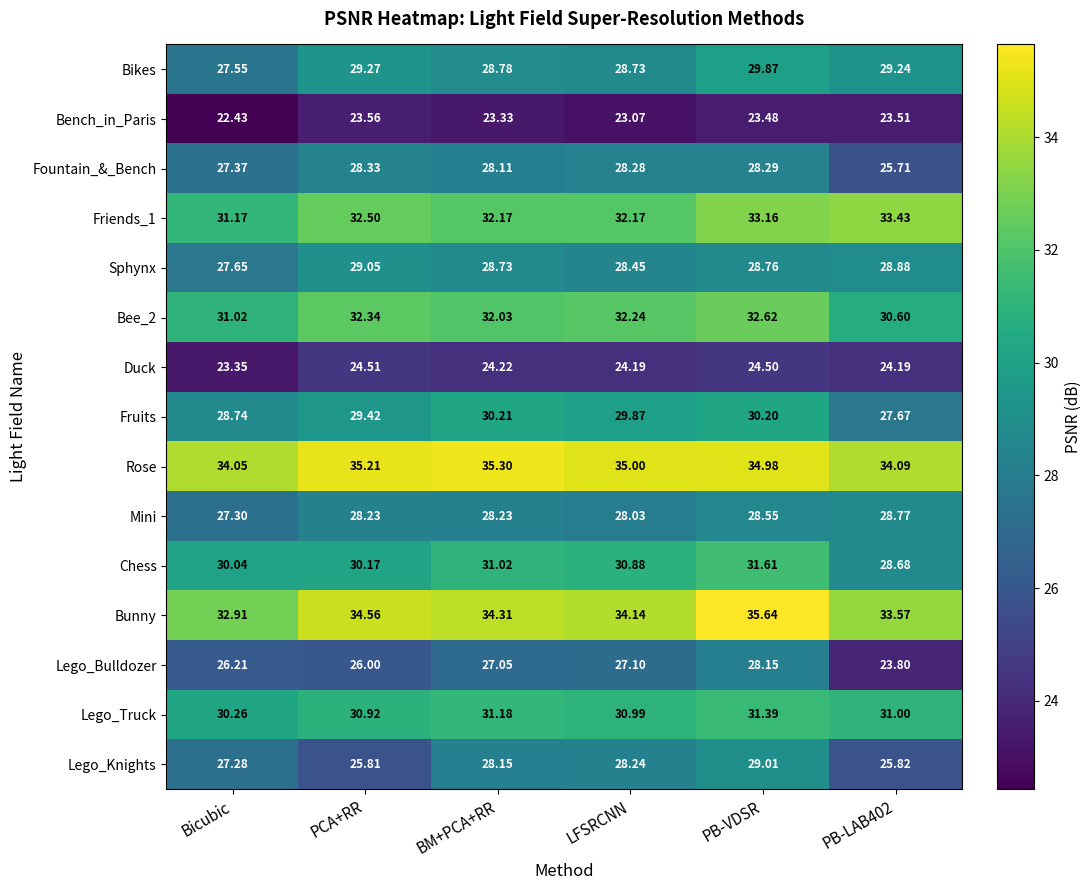

Count the number of categories in the chart.

6